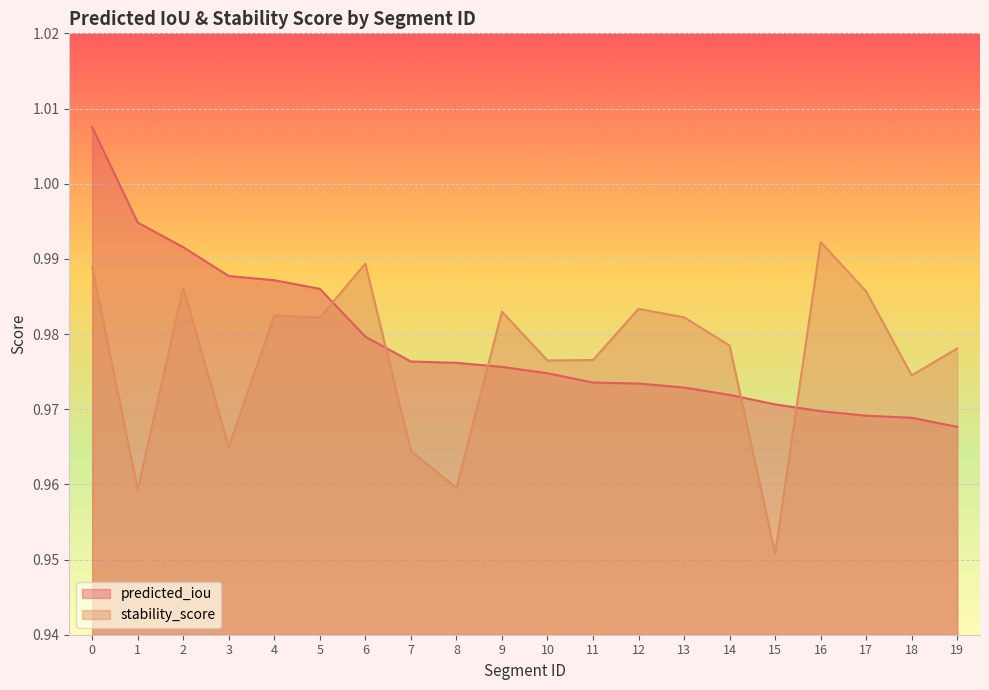

What is the approximate value of predicted_iou at 6?

1.0